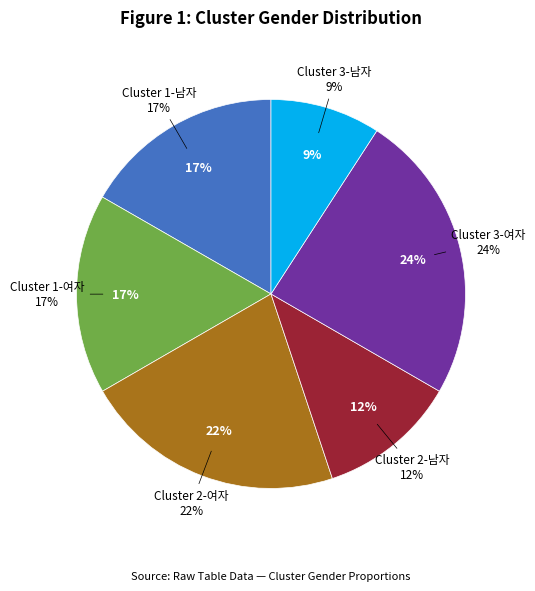

How many segments does this pie chart have?

6